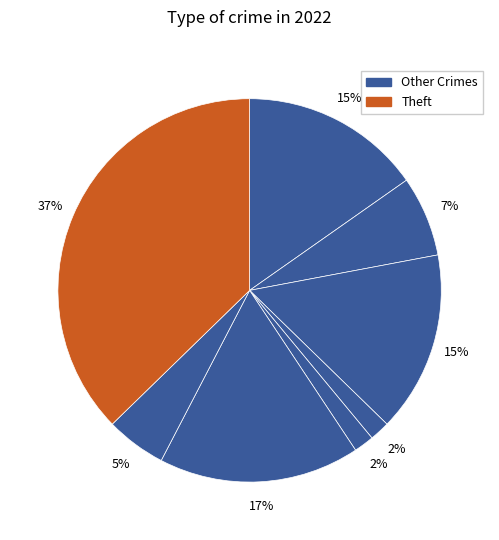

Count the number of slices in the pie.

8